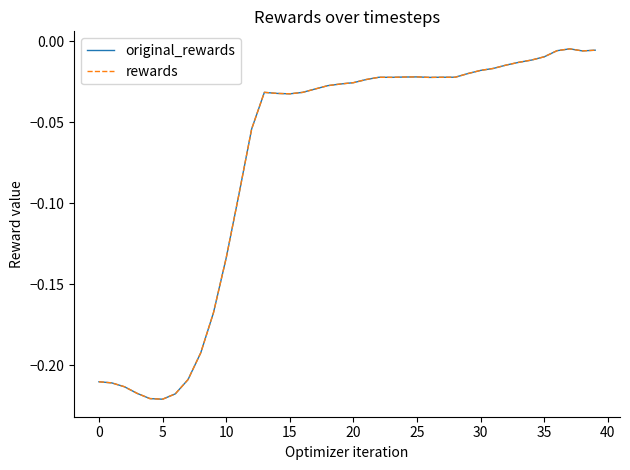

What is the value of the rewards point at the 6th from the left?

-0.2